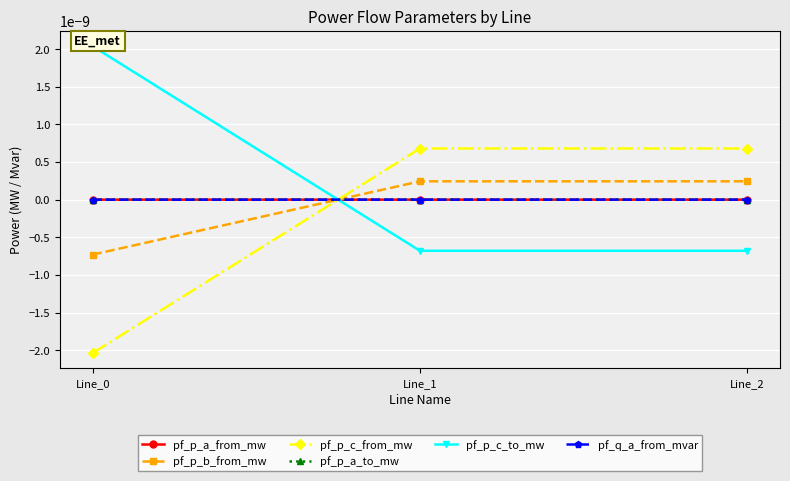

How many distinct data groups are displayed?

6